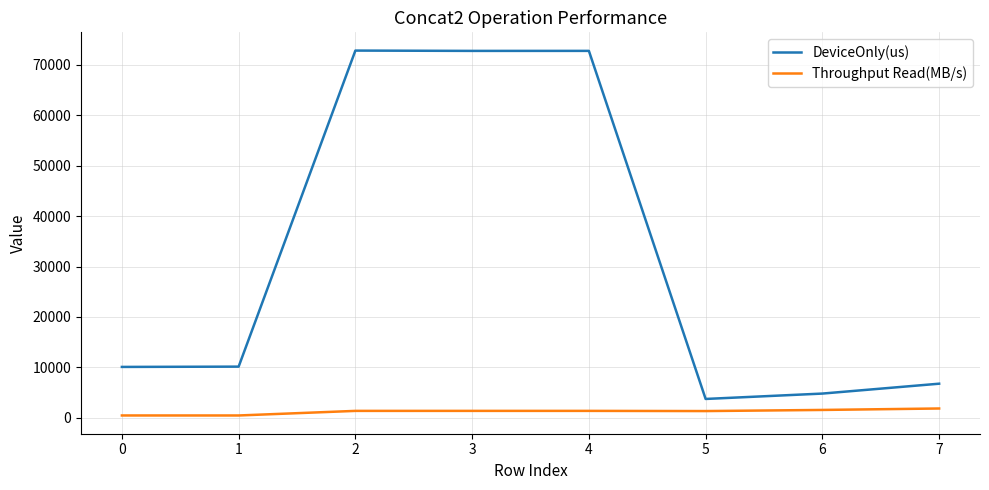

Is it true that Throughput Read(MB/s) equals 1373.9 at 4?

True